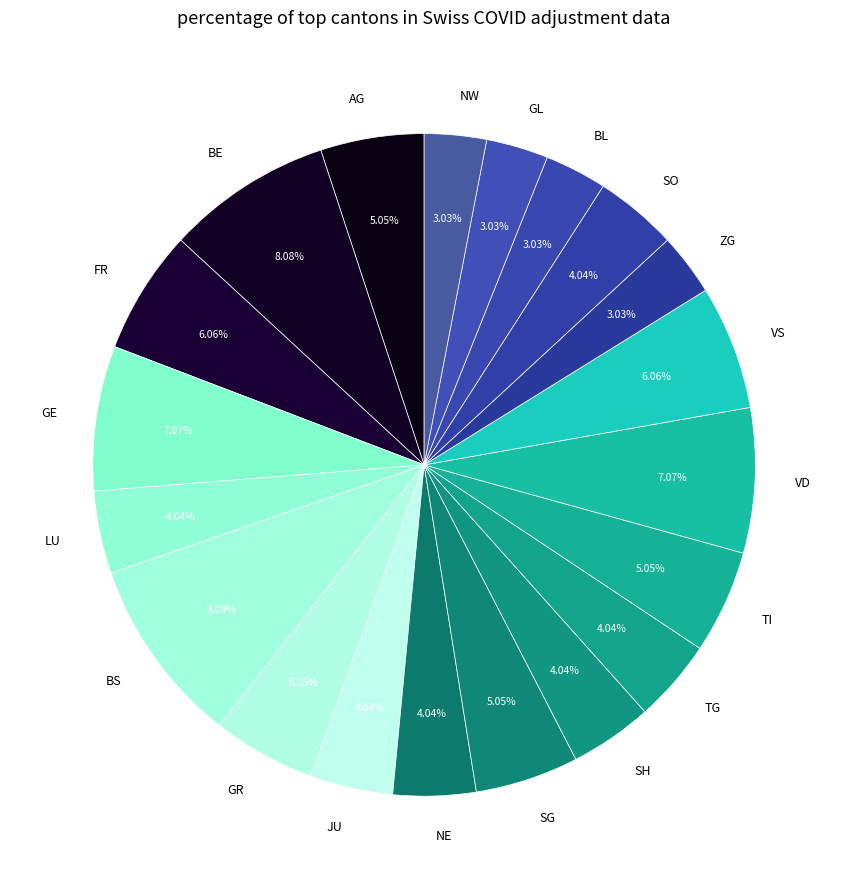

How many slices are in this pie chart?

20